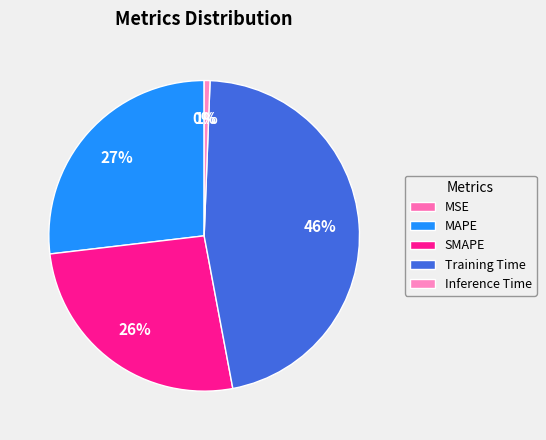

How many segments does this pie chart have?

5